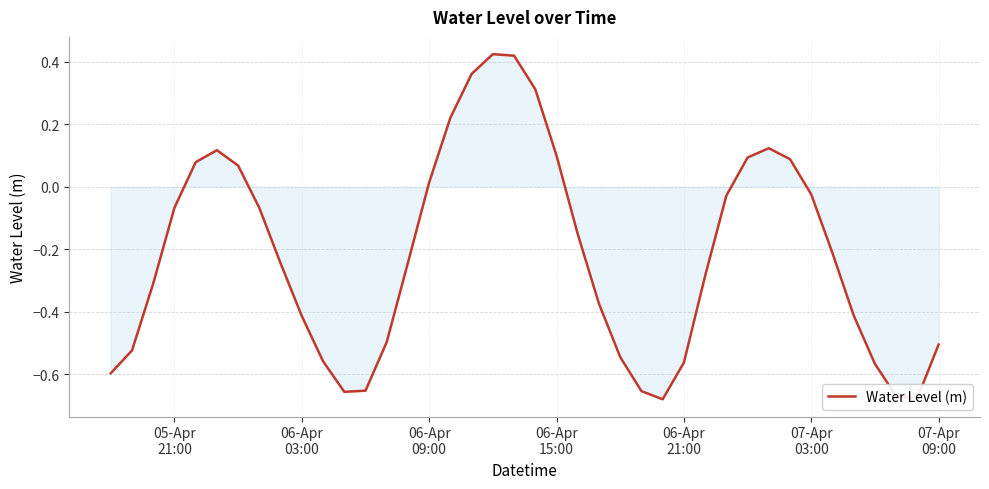

What is the difference between the maximum and minimum values?

1.1